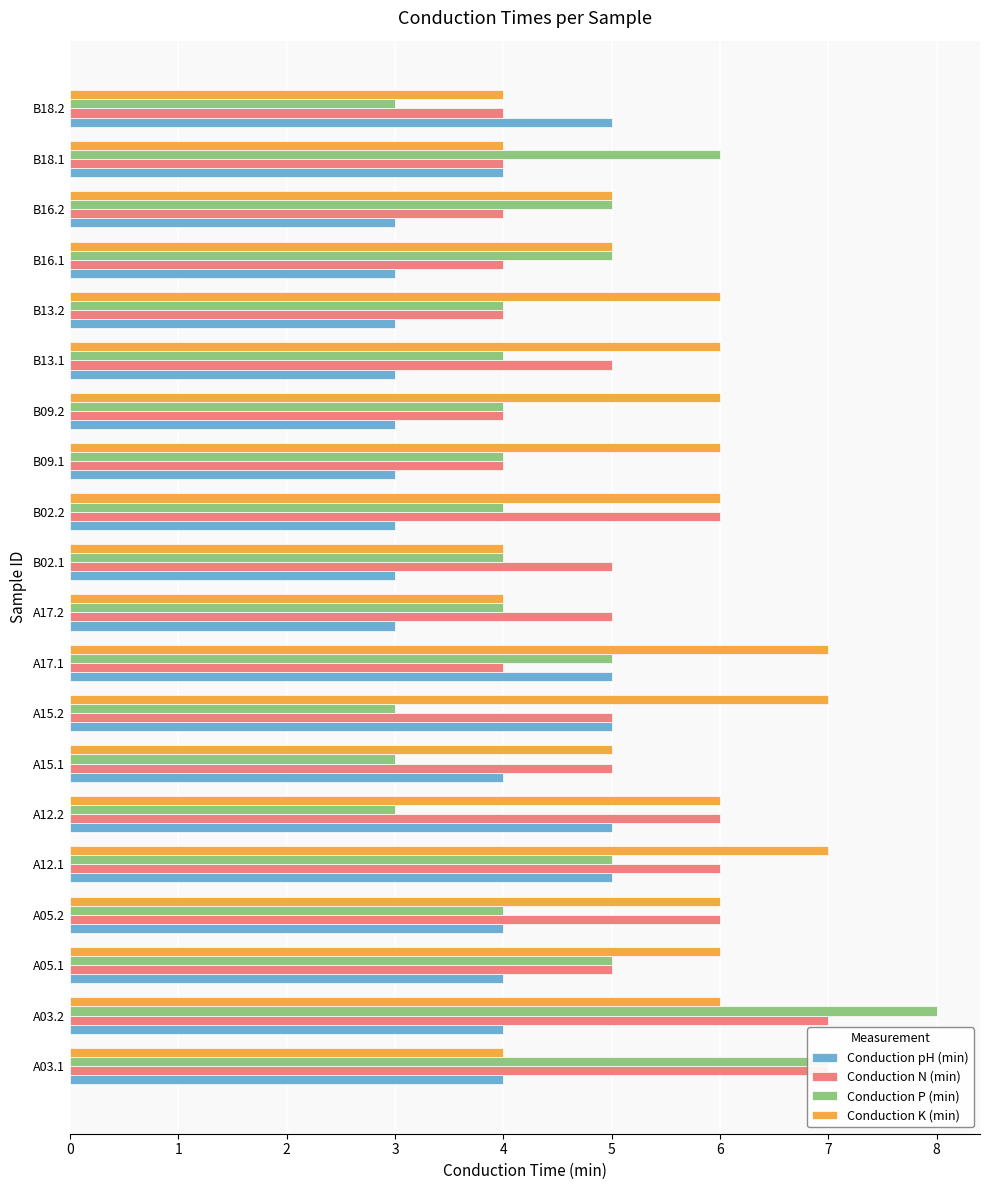

What is the spread (max minus min) of values at A15.1?

2